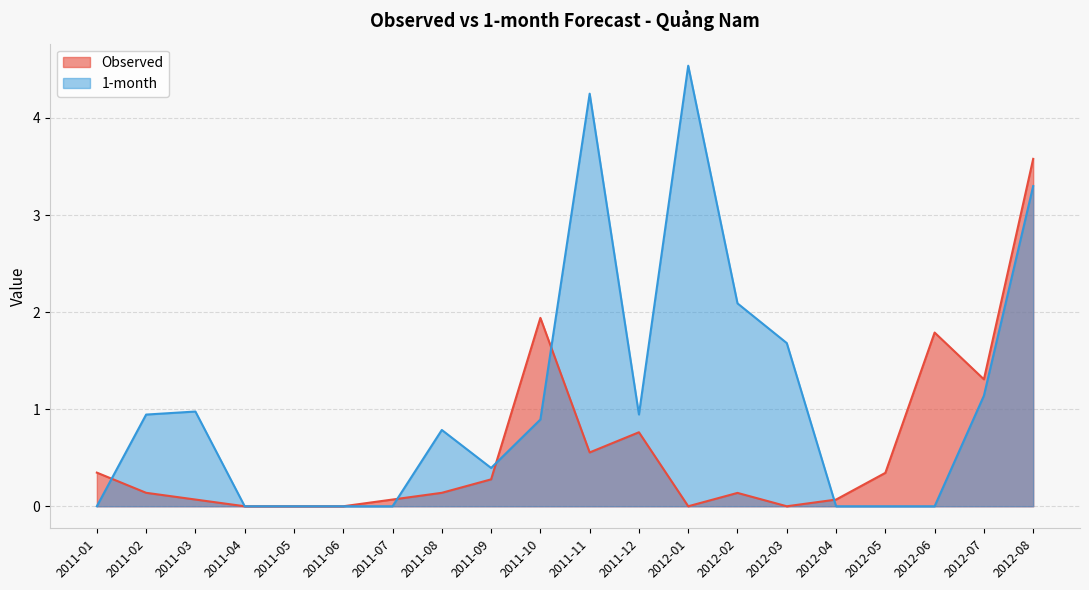

What is the label of the 17th point from the right?

2011-04